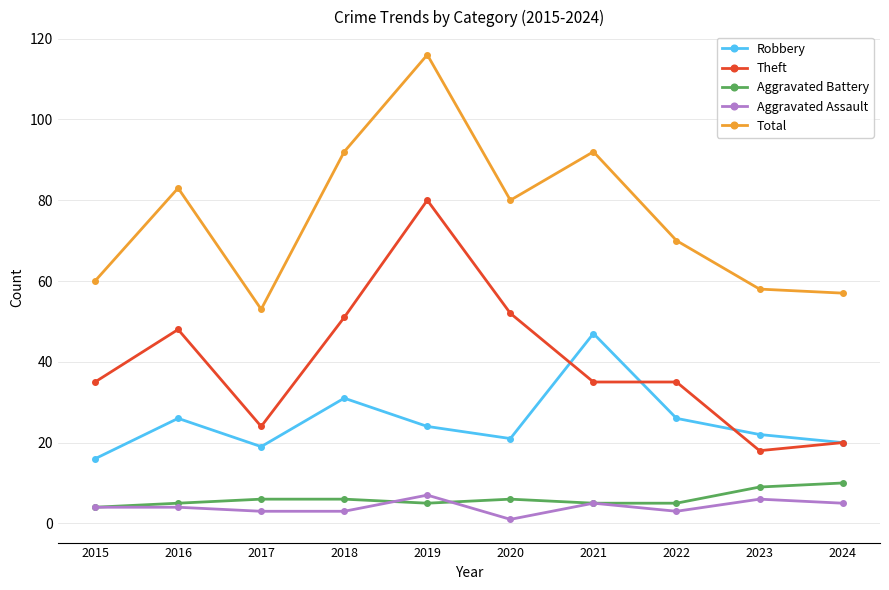

How many lines are shown in the chart?

5